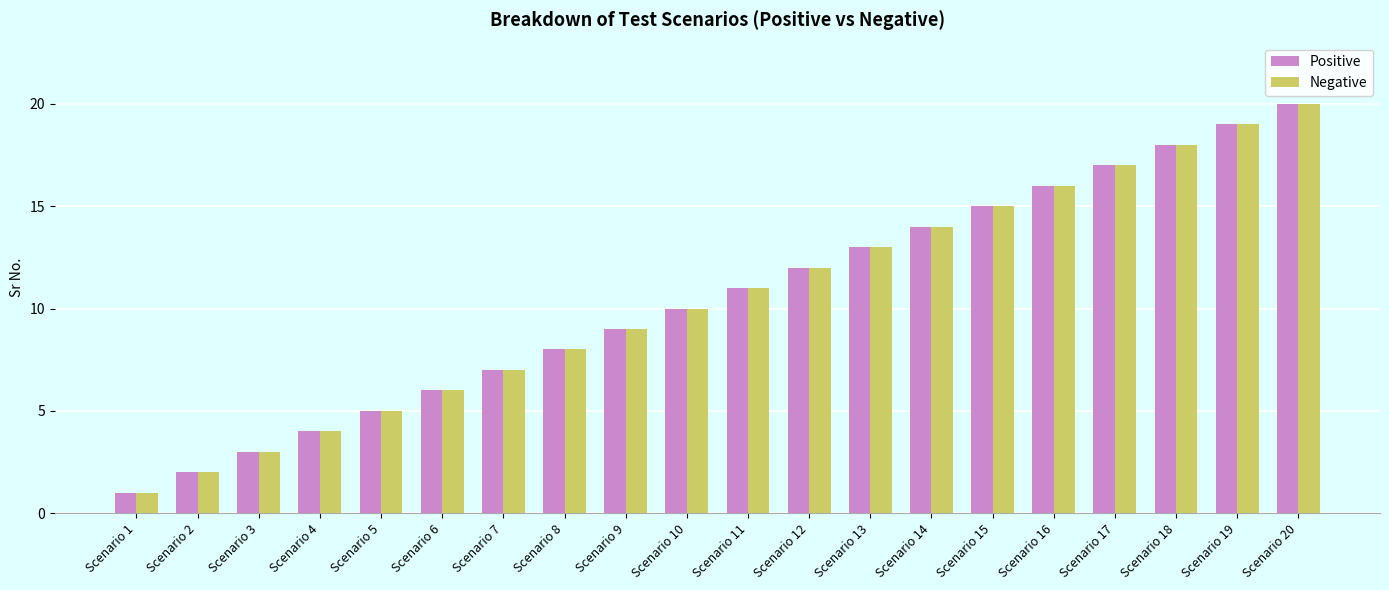

At which label does Negative reach its peak?

Scenario 20